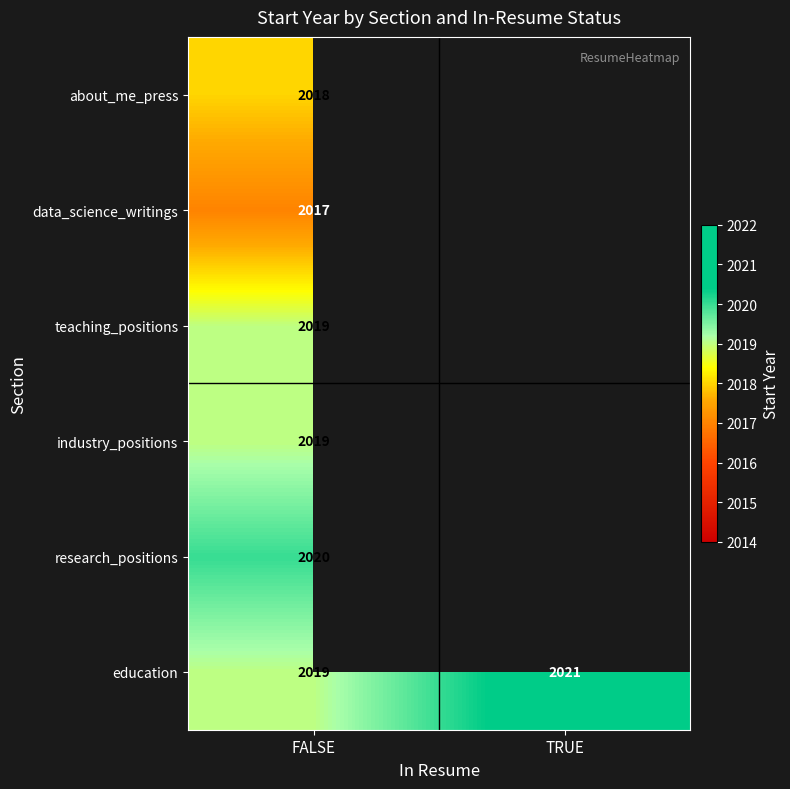

List the labels in order of education value, largest first.

TRUE, FALSE